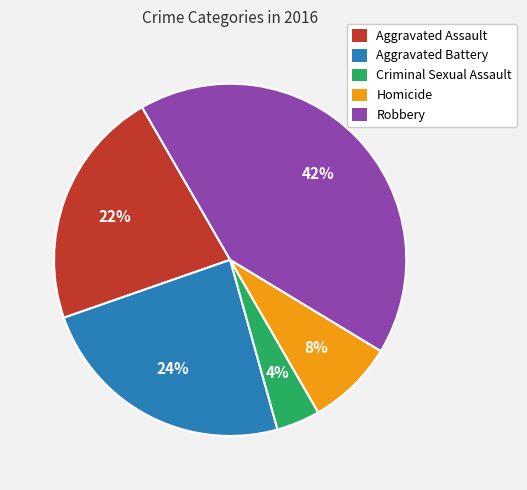

Count the number of slices in the pie.

5